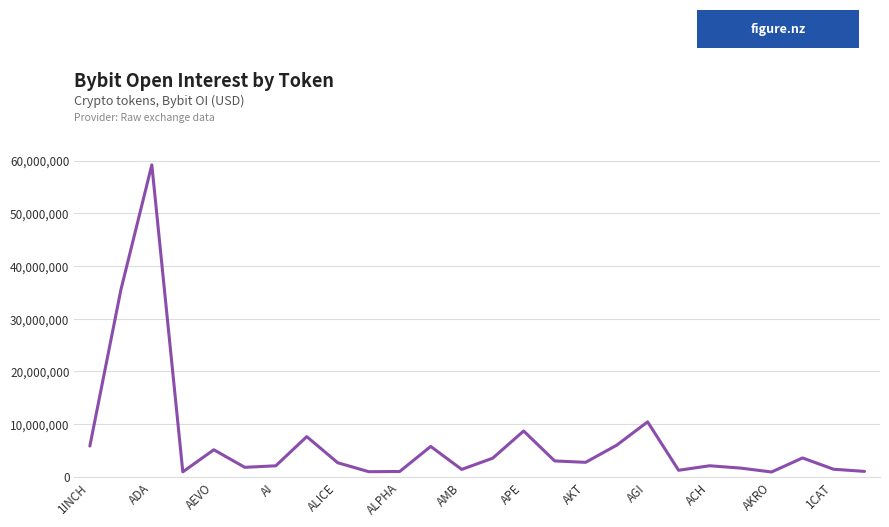

Does the chart have visible grid lines?

Yes